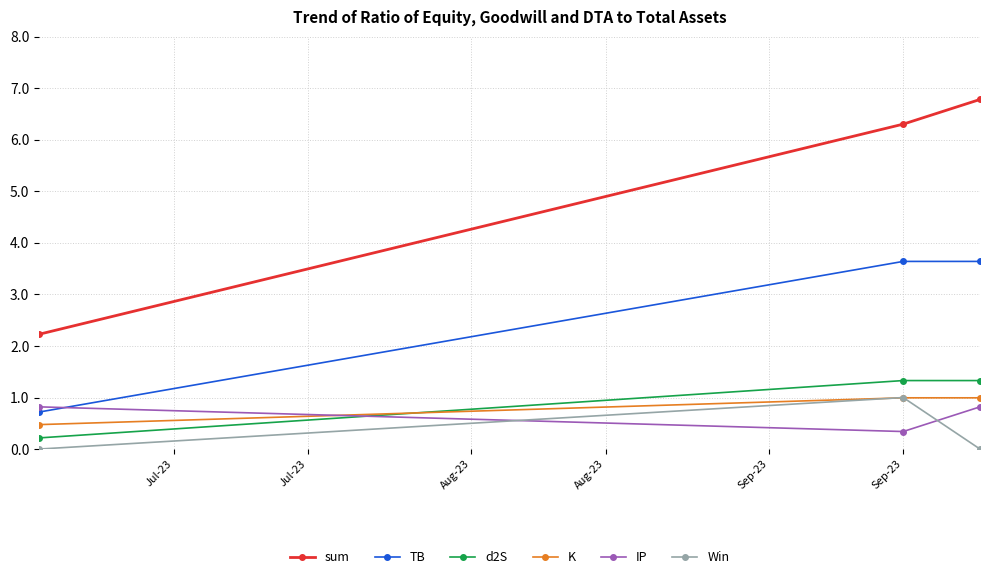

What is the difference between the maximum and second lowest values in the sum series?

0.5